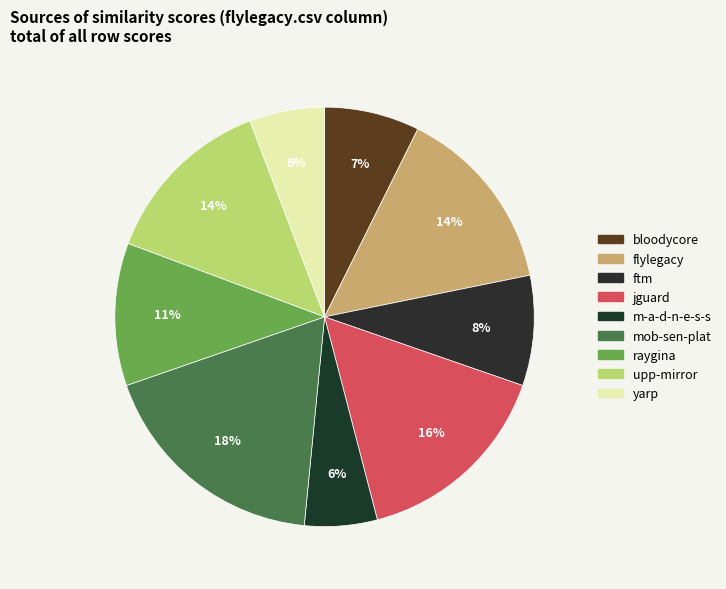

What is the smallest slice in the pie chart?

m-a-d-n-e-s-s.csv